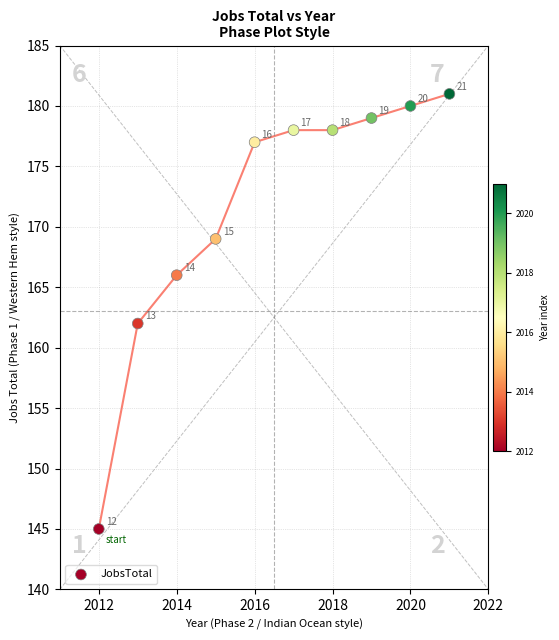

What Y value in the scatter plot is closest to 163?

162